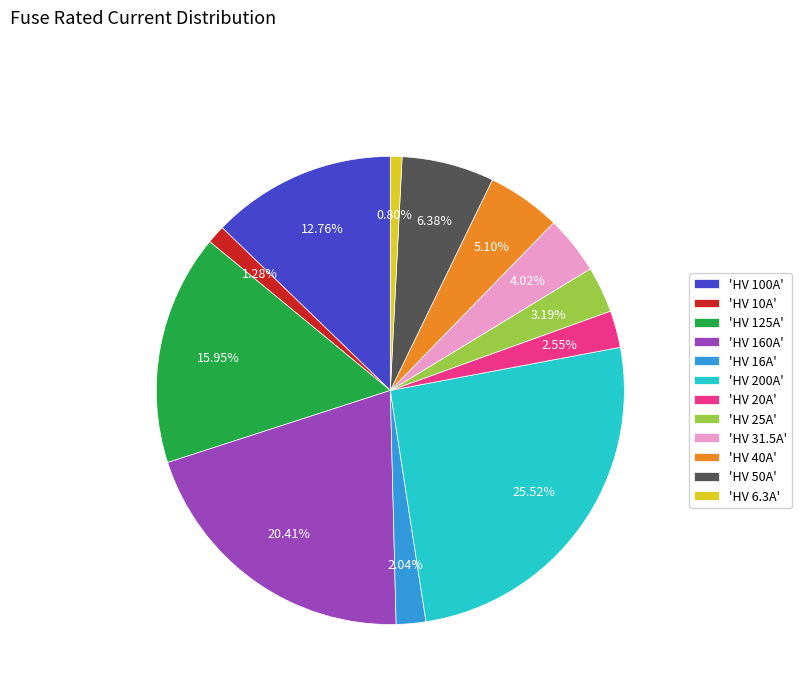

To the nearest percent, what is the average slice percentage?

8%